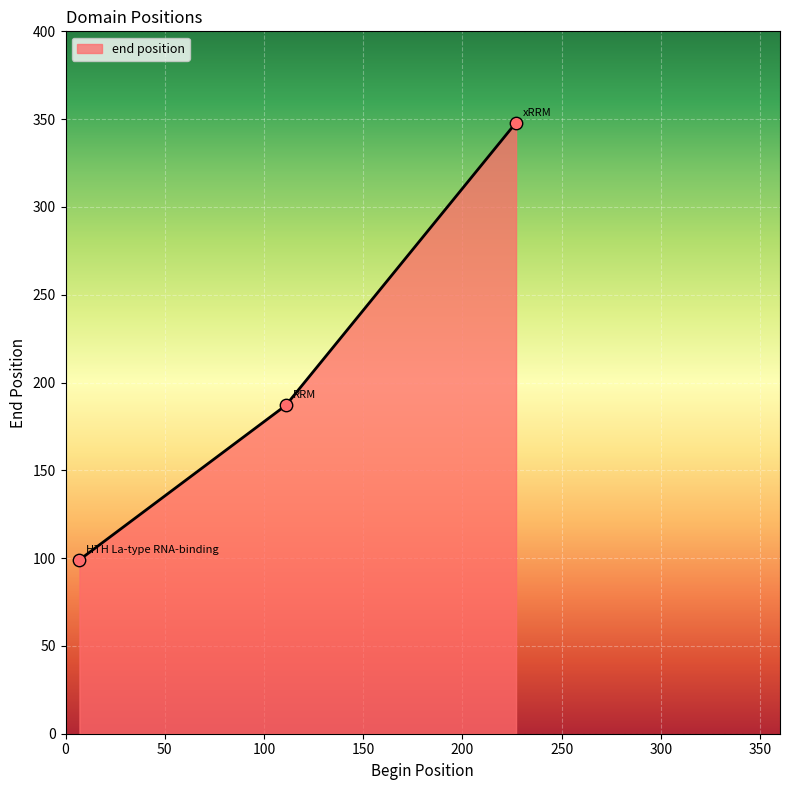

What is the minimum value shown in the chart?

99